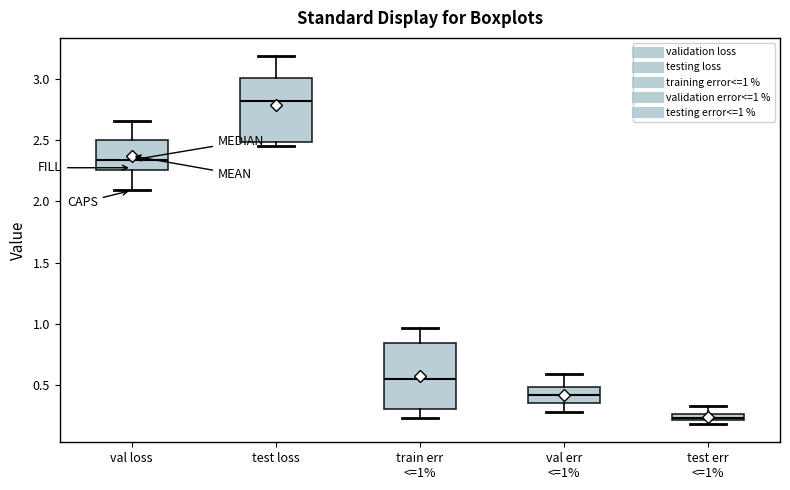

Which box has the highest median line?

test loss